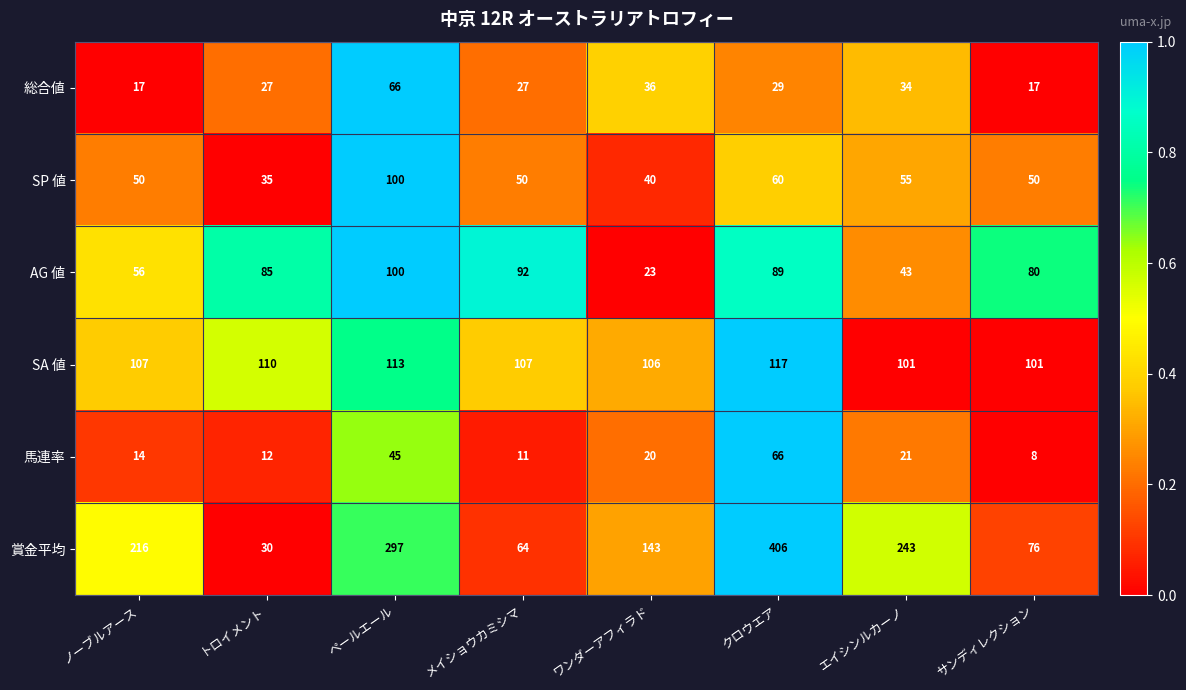

What is the sum of all SA 値 values?

862